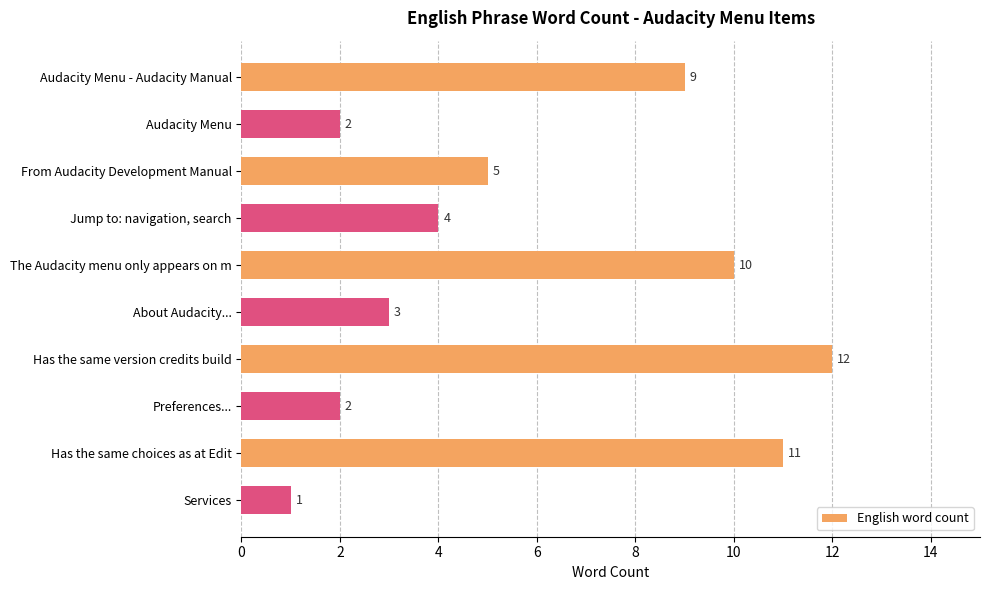

At which label is the value closest to 6?

From Audacity Development Manual